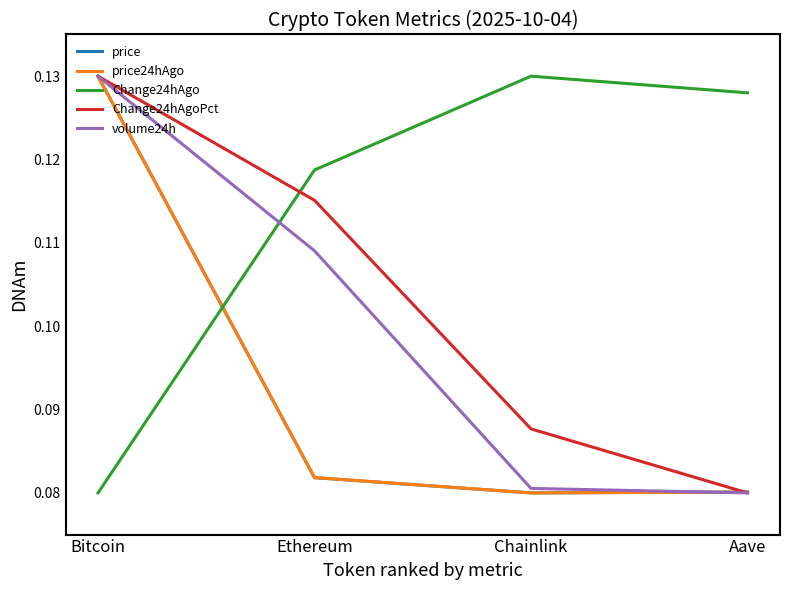

What position from the left is Aave?

4